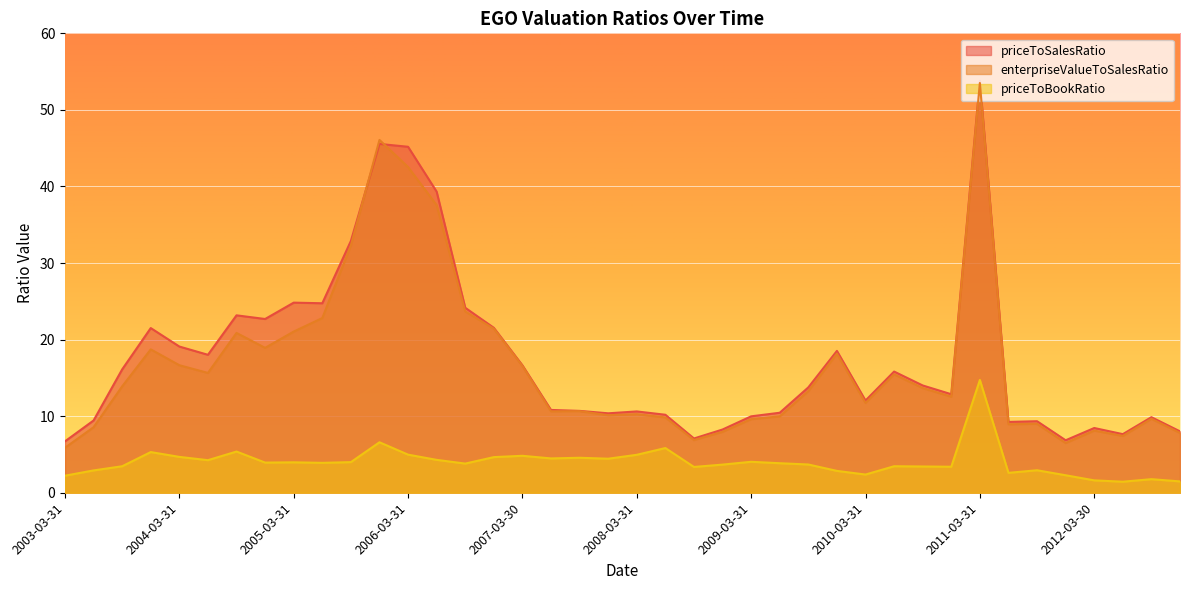

What is the label of the 22nd point from the right?

2007-09-28